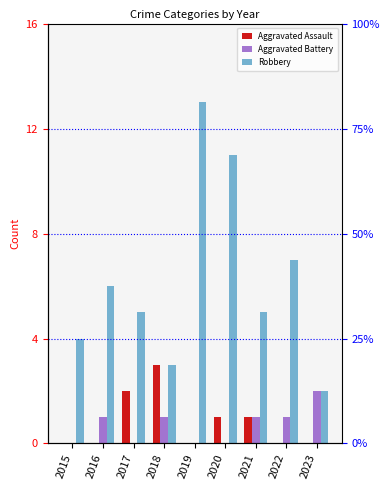

What value does the Aggravated Battery series have at 2021?

1